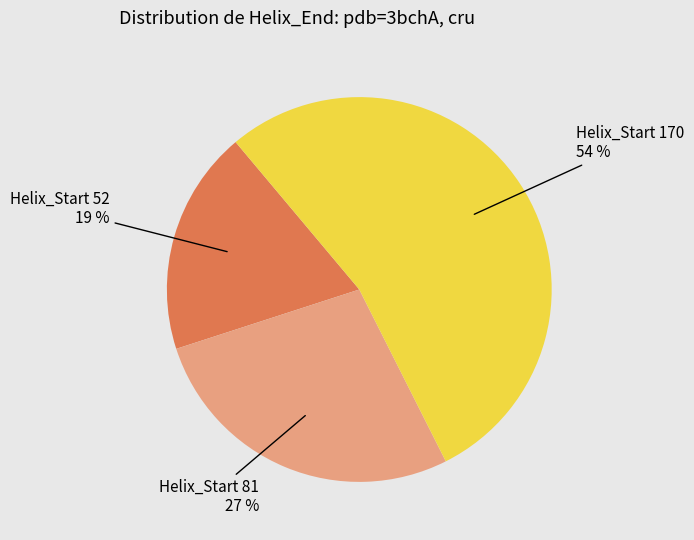

To the nearest percent, what is the average slice percentage?

33%